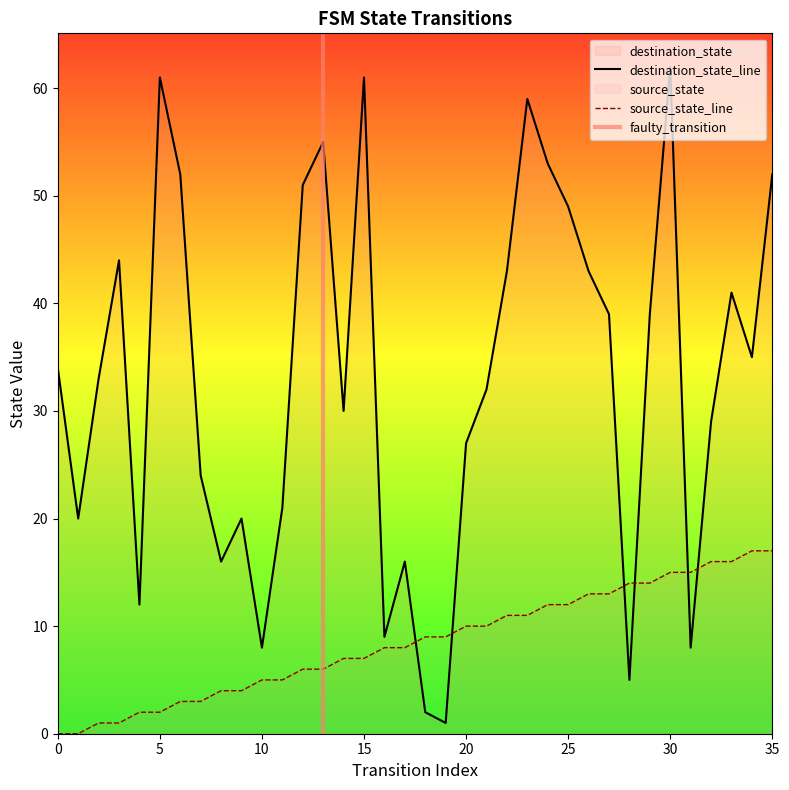

True or false: source_state has more than 2 points higher than both neighbors.

False